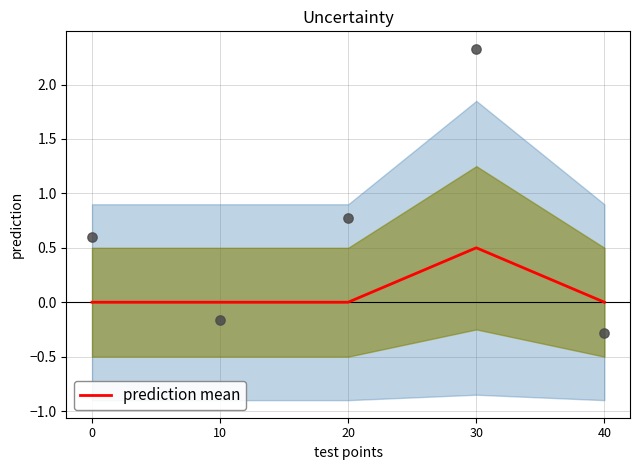

Between 10 and 30, which is larger?

30